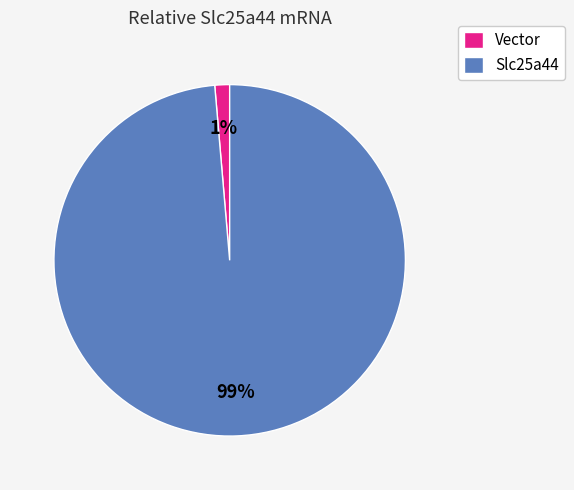

To the nearest percent, what is the average slice percentage?

50%